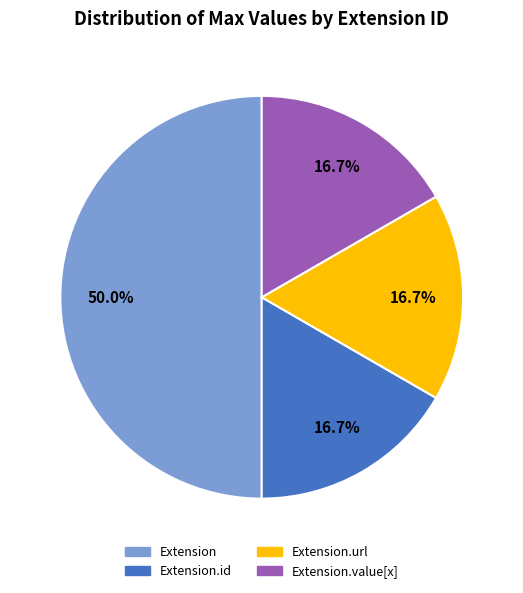

Does any single category account for the majority?

Yes